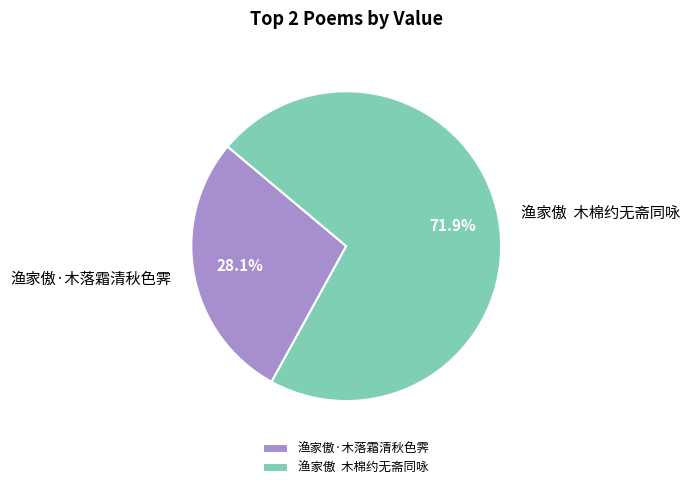

What is the largest slice in the pie chart?

渔家傲 木棉约无斋同咏